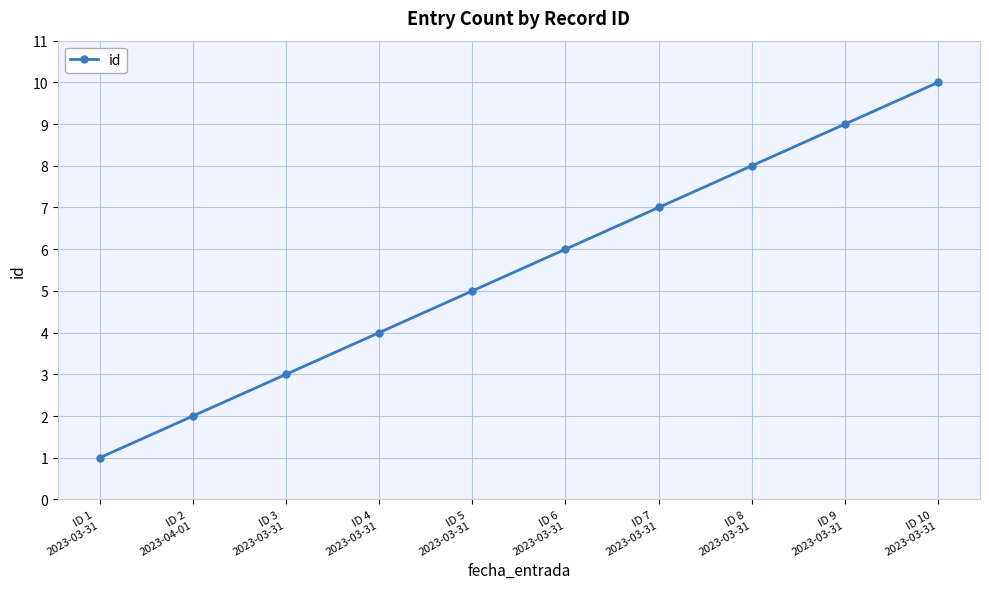

What is the greatest value displayed?

10